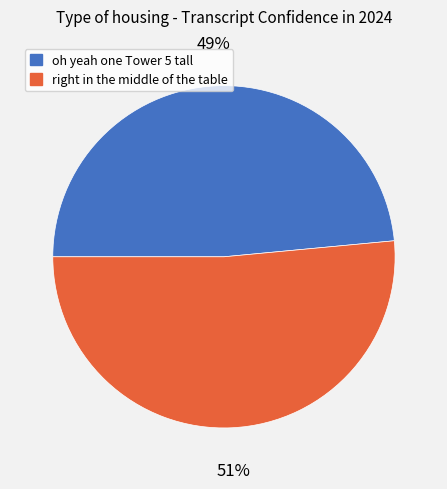

What percentage is the oh yeah one Tower 5 tall slice, to the nearest percent?

49%